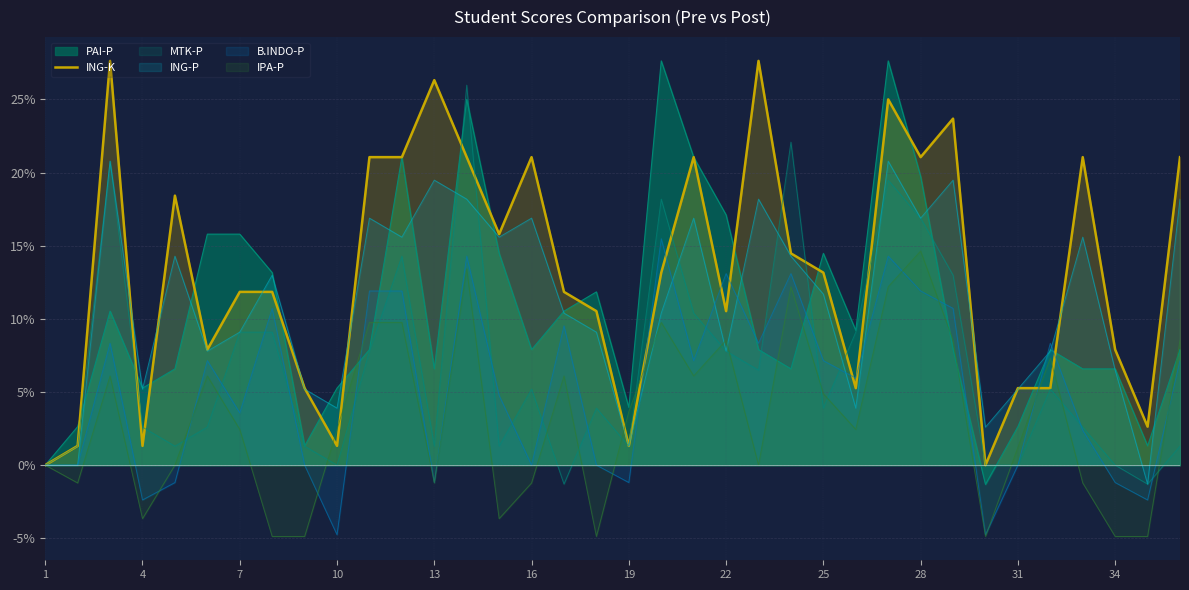

The IPA-P series shows 4.9 at 25. True or false?

True